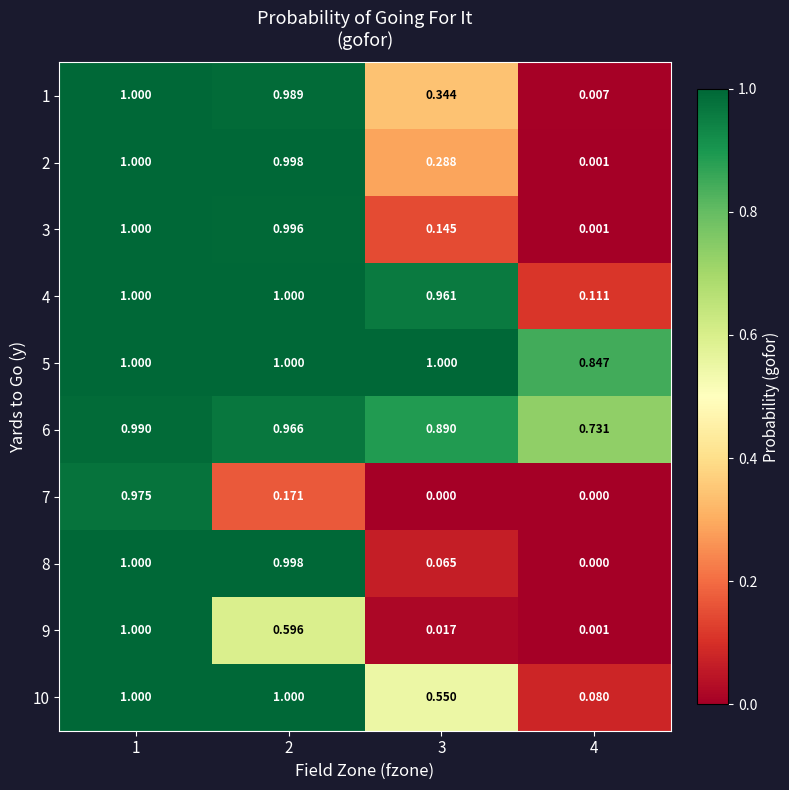

Is the value of 3 at 4 greater than the value of 6 at 1?

No